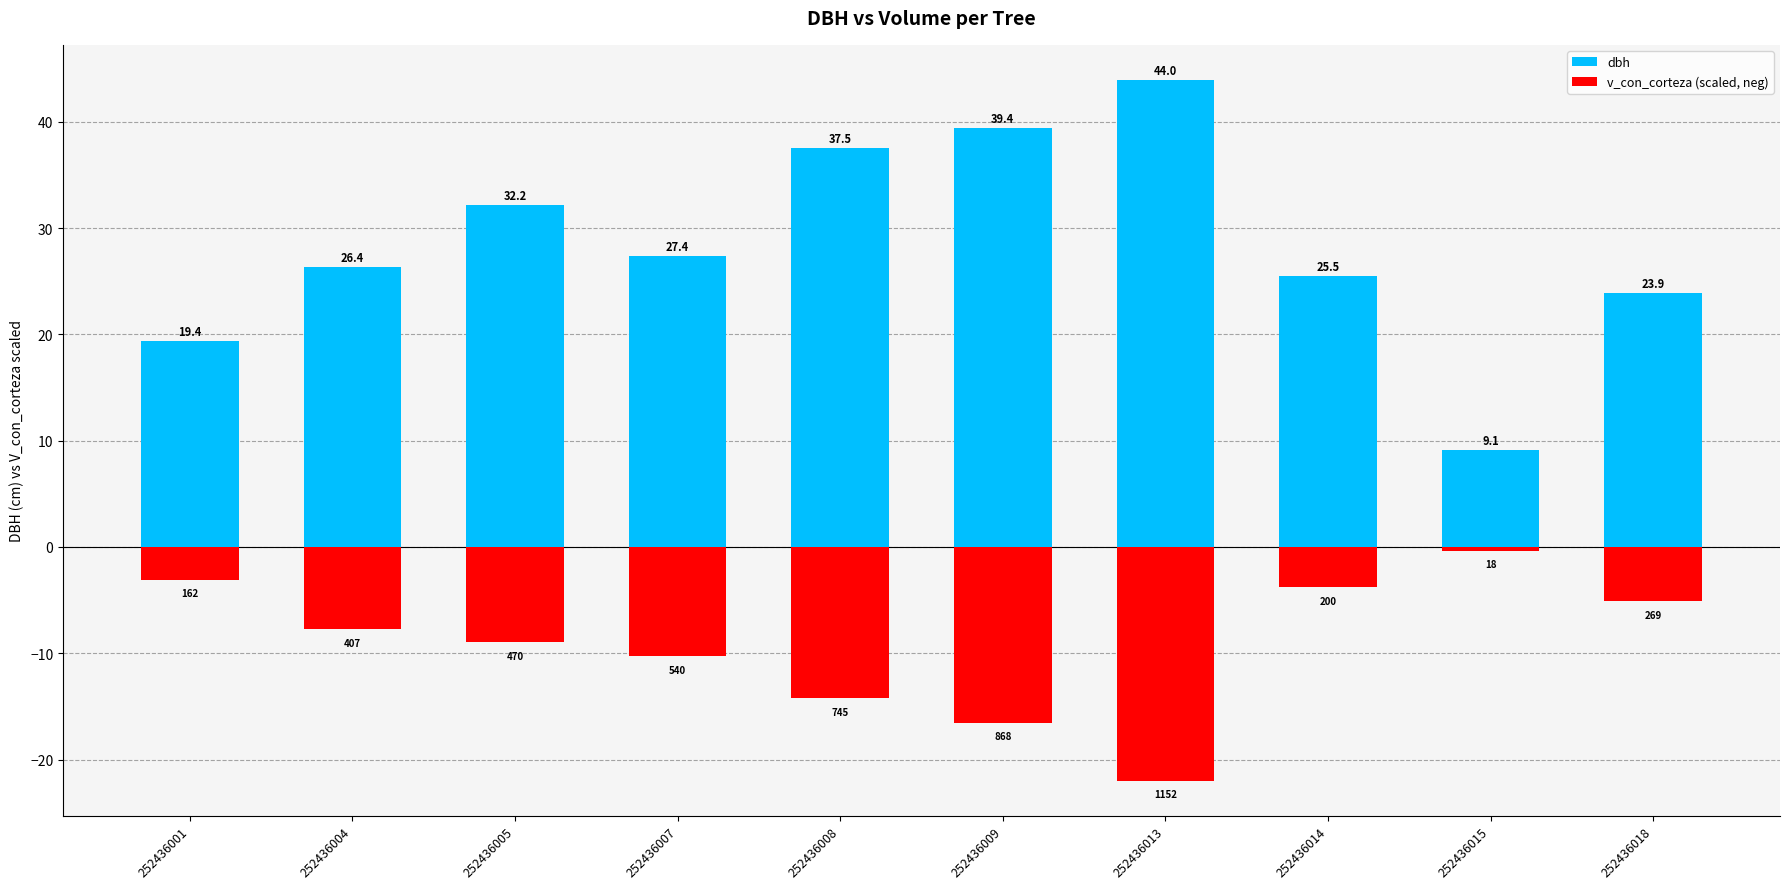

What is the average value of the dbh series?

28.5